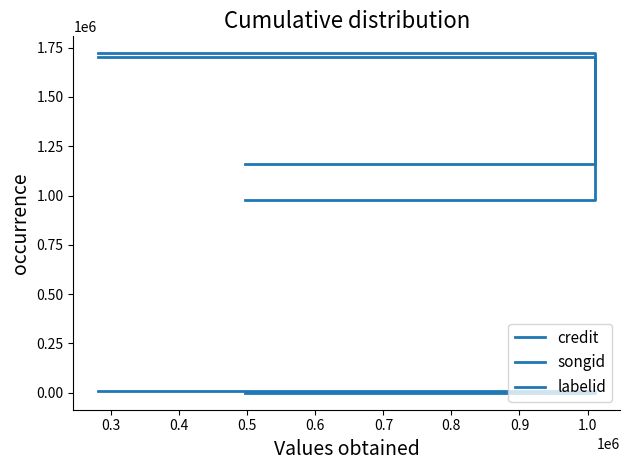

Which series has the largest total across all categories?

songid